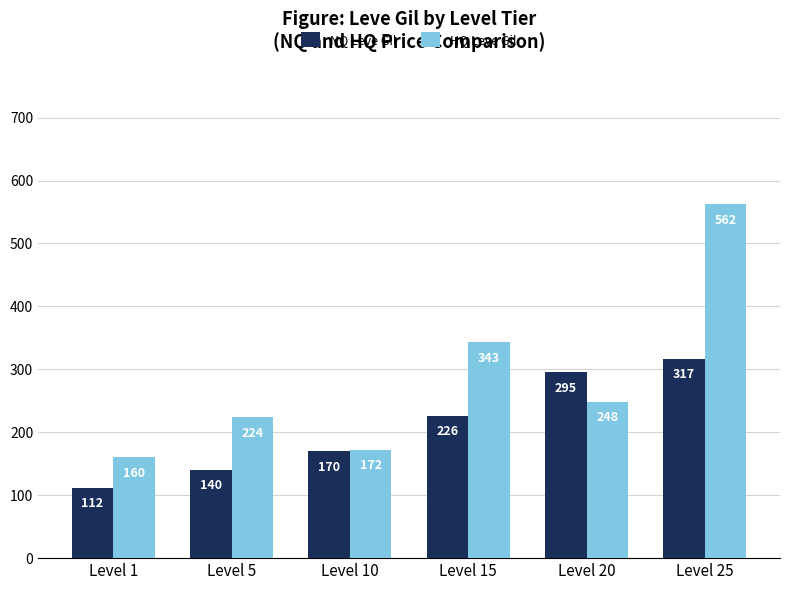

Rank the series by their maximum value, from lowest to highest.

NQ Leve Gil, HQ Leve Gil